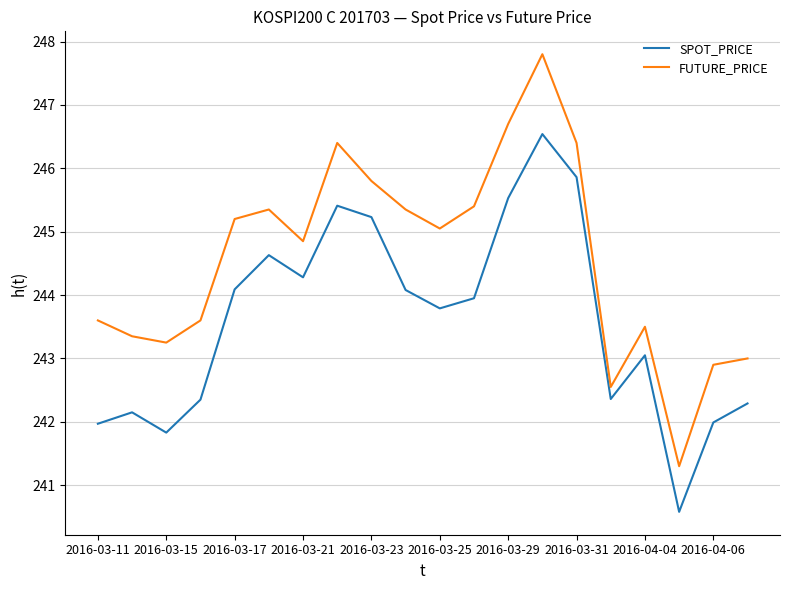

In FUTURE_PRICE, how many points are lower than both neighbors (excluding endpoints)?

5